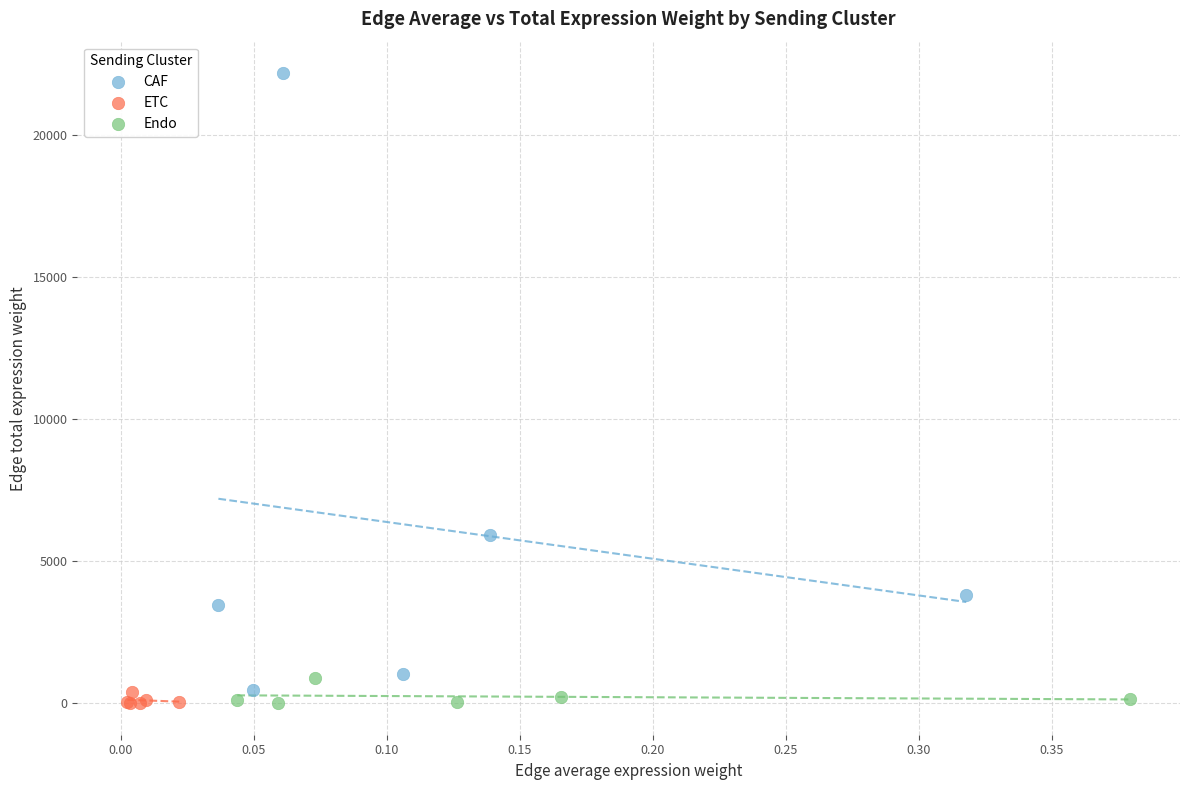

Which series has the largest Y range (max minus min)?

CAF